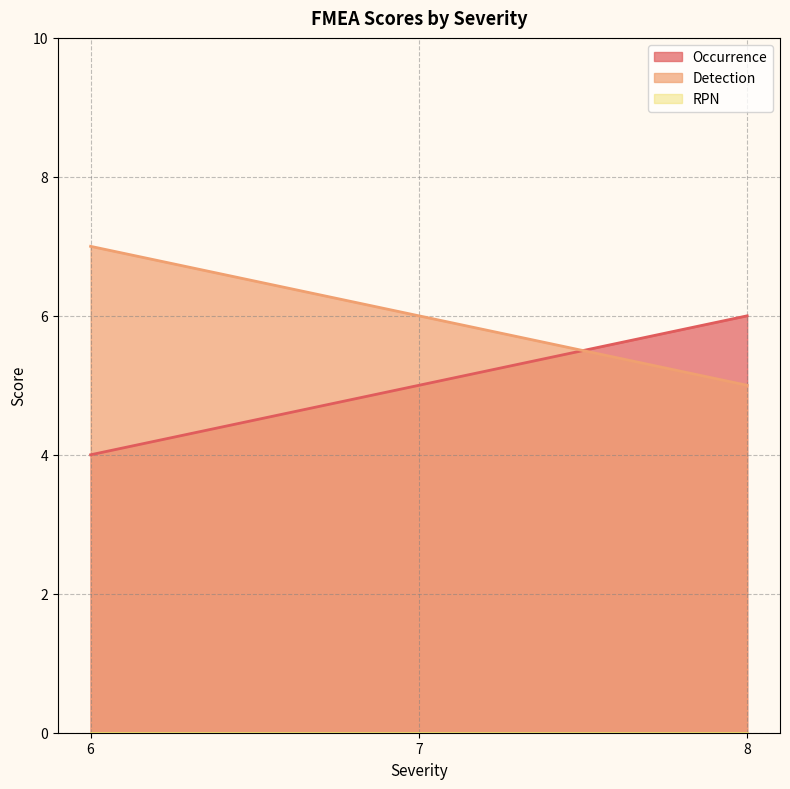

Is it true that Occurrence equals 4 at 6?

True